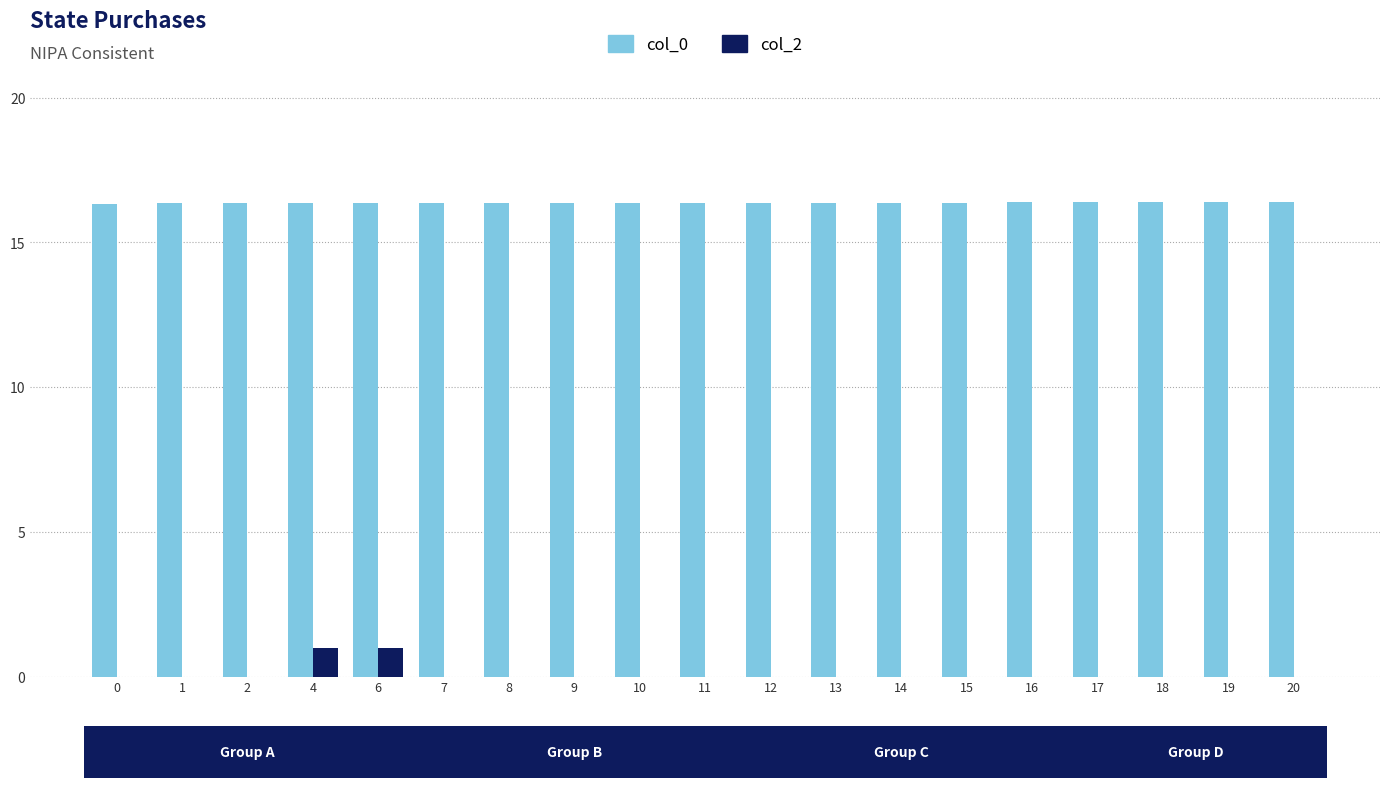

What is the greatest value displayed?

16.4